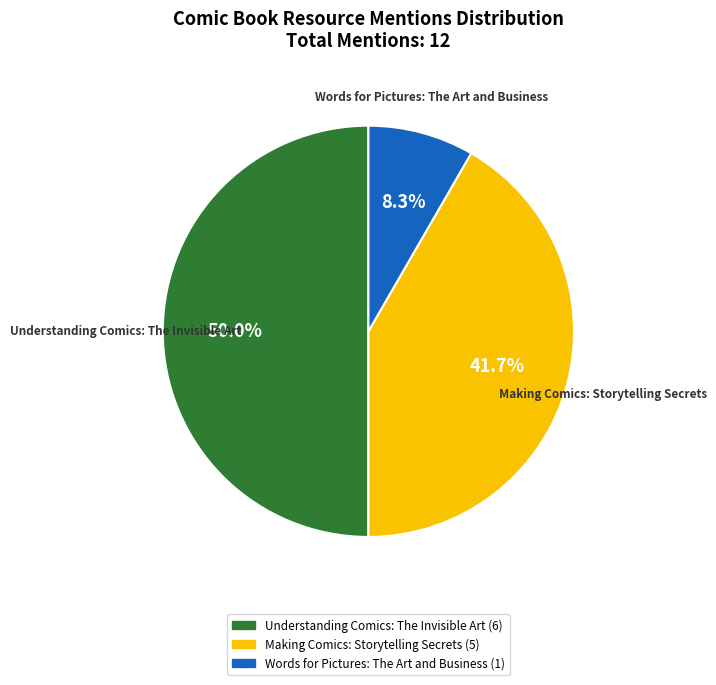

Count the number of slices in the pie.

3